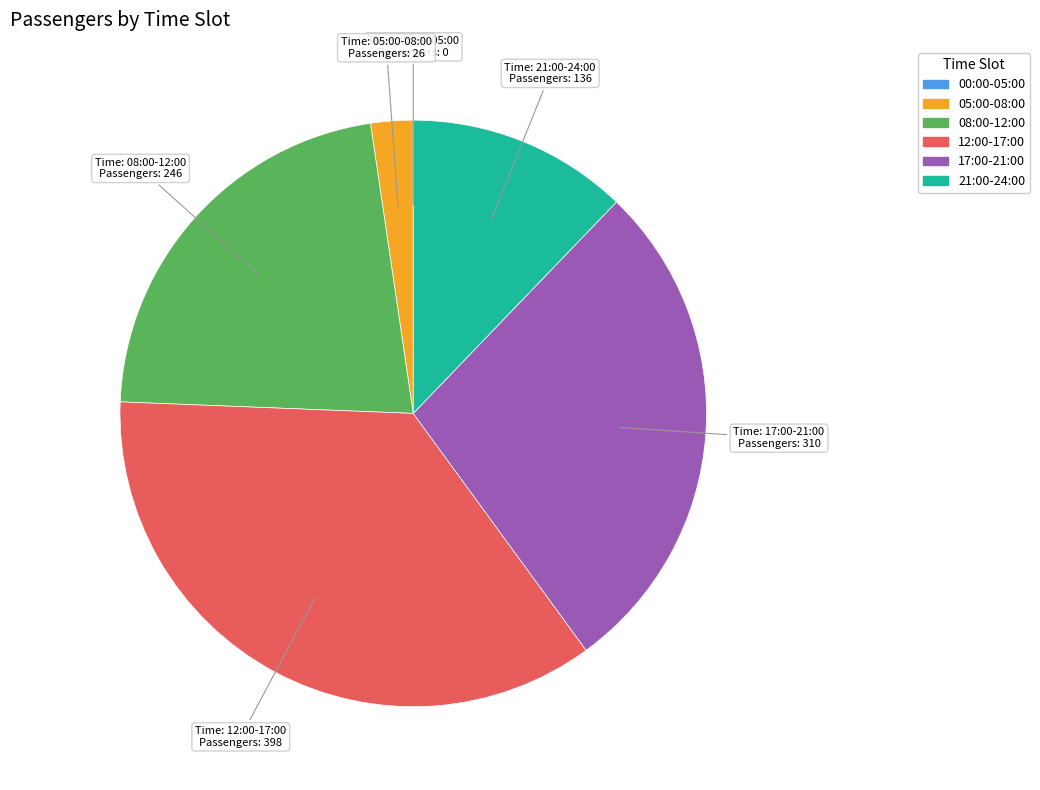

Is there any slice that represents more than half of the pie?

No